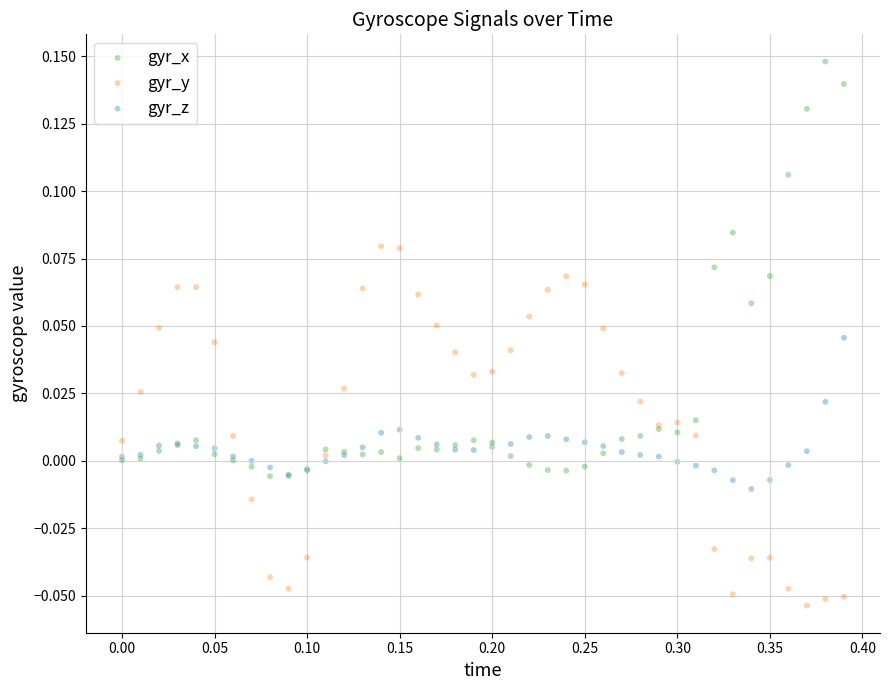

Which series has the largest Y range (max minus min)?

gyr_x